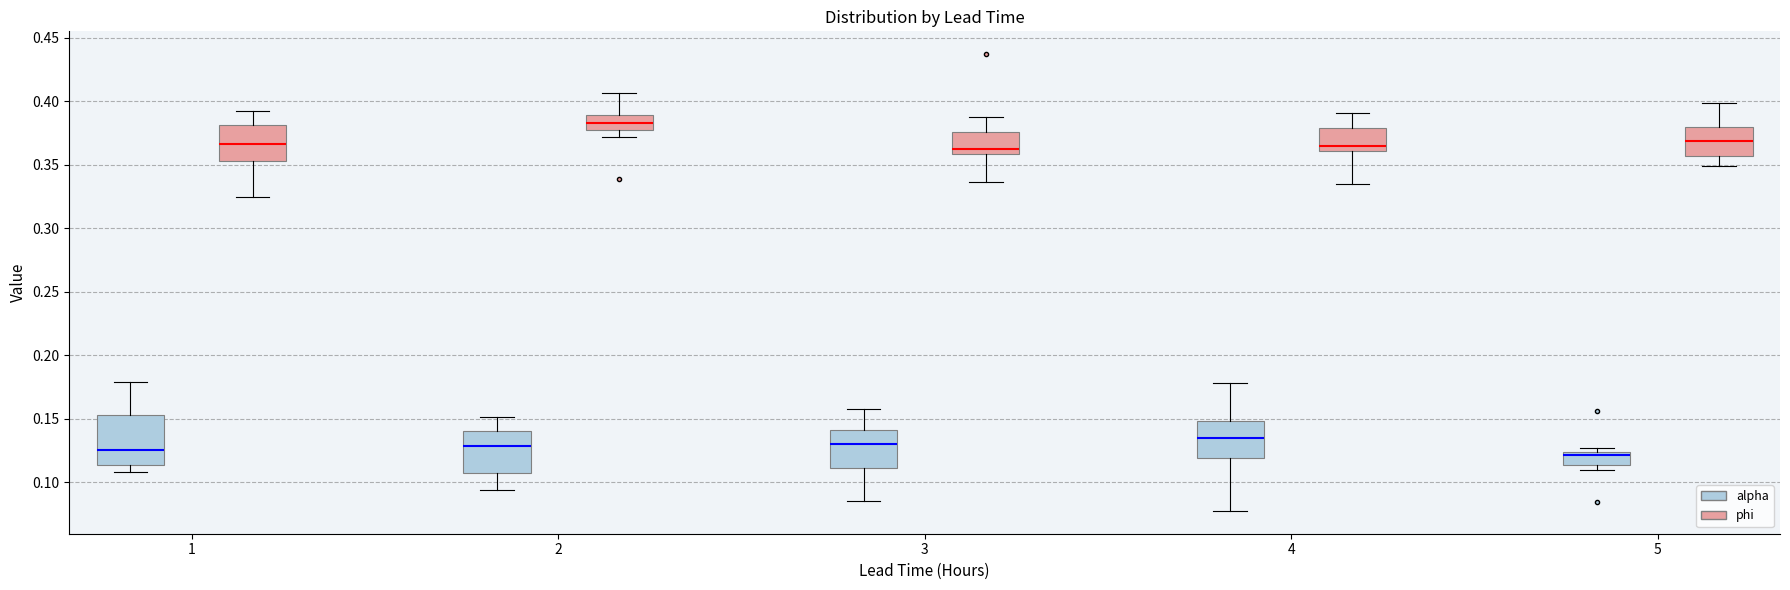

Where does the lower whisker of the box for 4 (phi) end on the y-axis? The values are not printed on the chart, so give them approximately, as read against the axis.

0.335